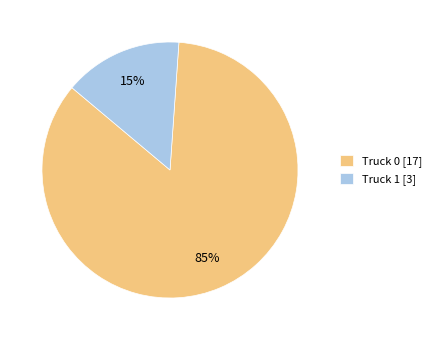

Which category has the biggest portion of the pie?

Truck 0